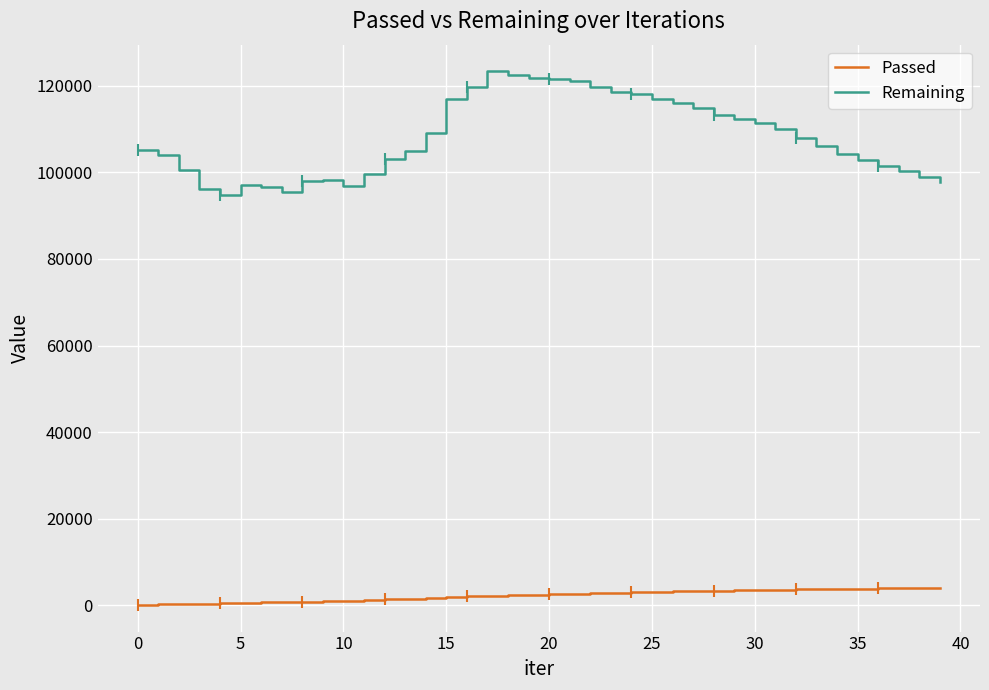

True or false: Passed and Remaining cross at least once.

False